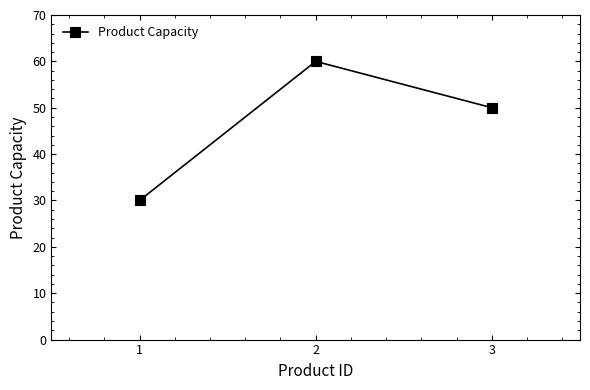

At which label is the value closest to 45?

3